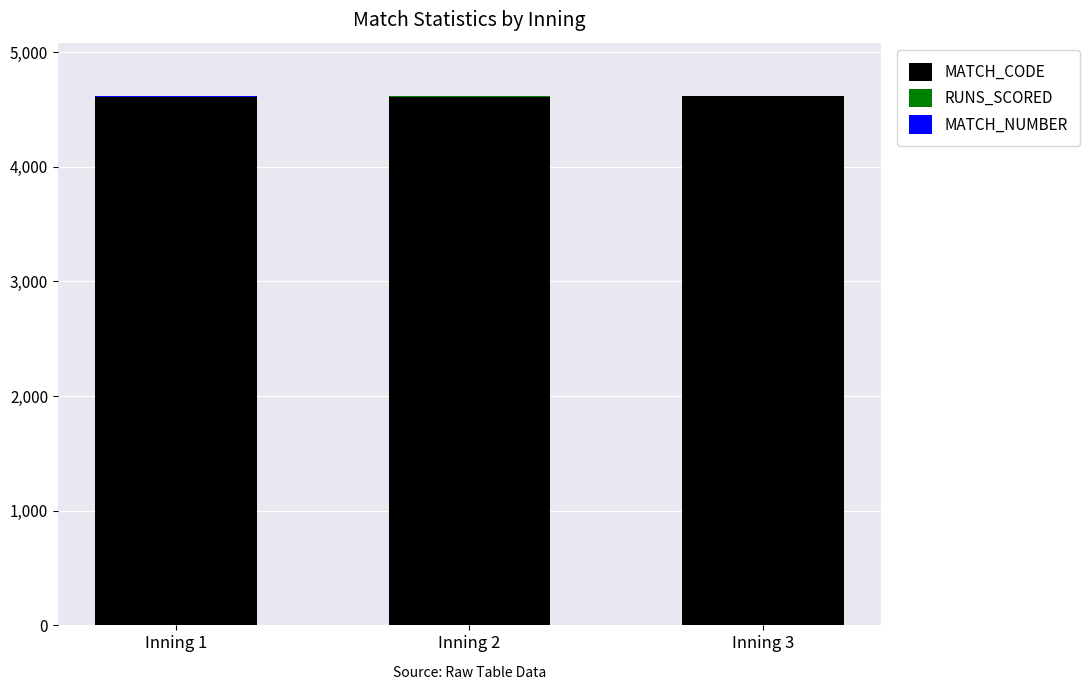

Count the number of data series in this chart.

3